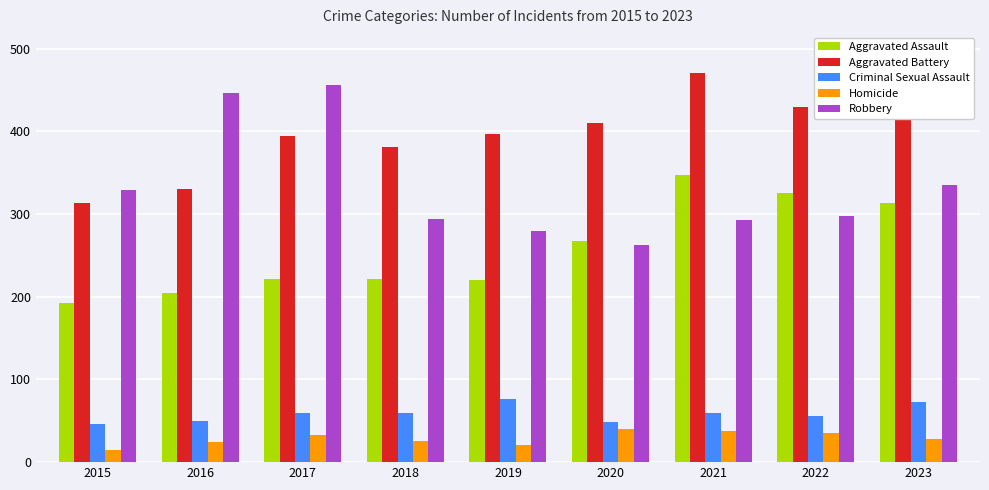

Which series changed the most between 2019 and 2021?

Aggravated Assault